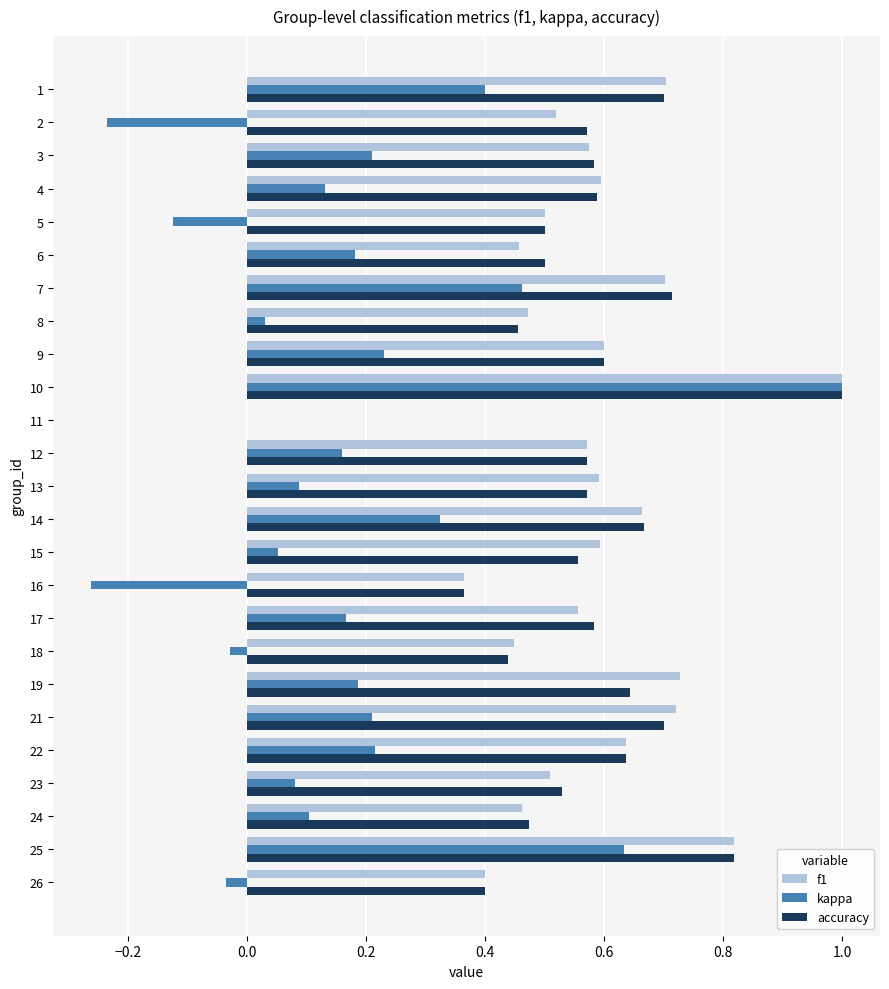

What is the sum of the accuracy values at 12 and 7?

1.3